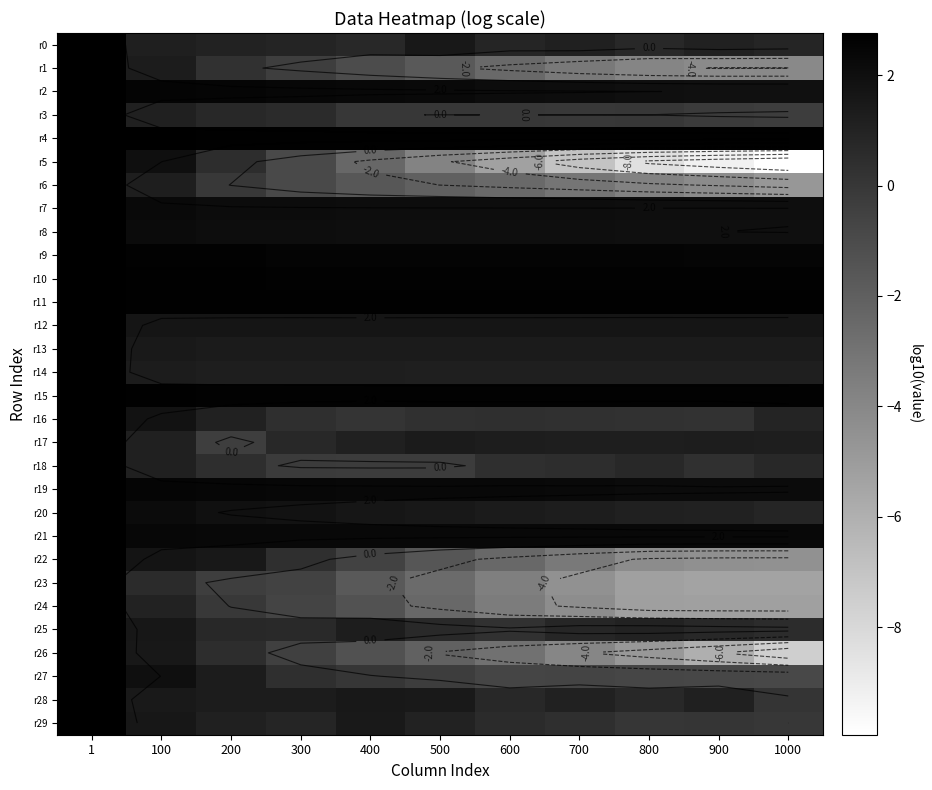

At 700, list the series in order from smallest to largest.

r5, r23, r24, r26, r22, r1, r6, r27, r3, r16, r29, r18, r25, r28, r0, r14, r17, r20, r13, r12, r8, r7, r2, r19, r21, r9, r15, r10, r4, r11